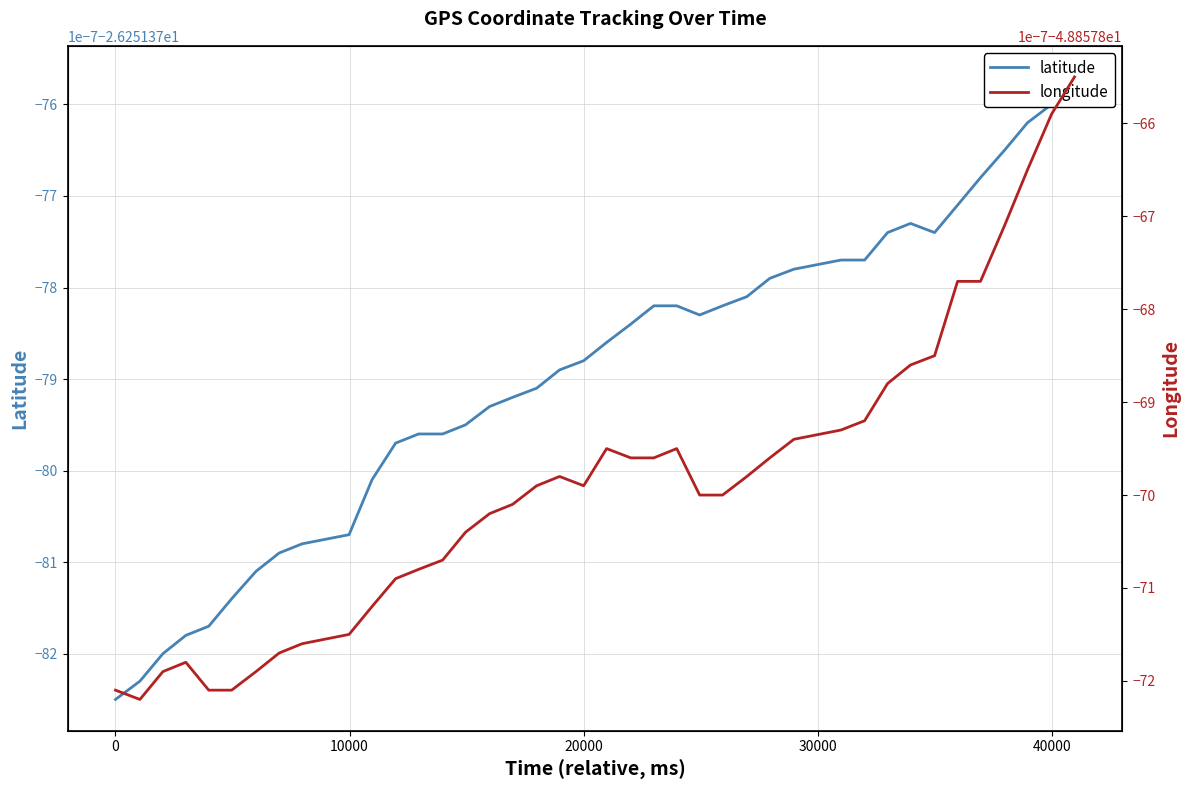

What are all the series names shown in the legend?

latitude, longitude